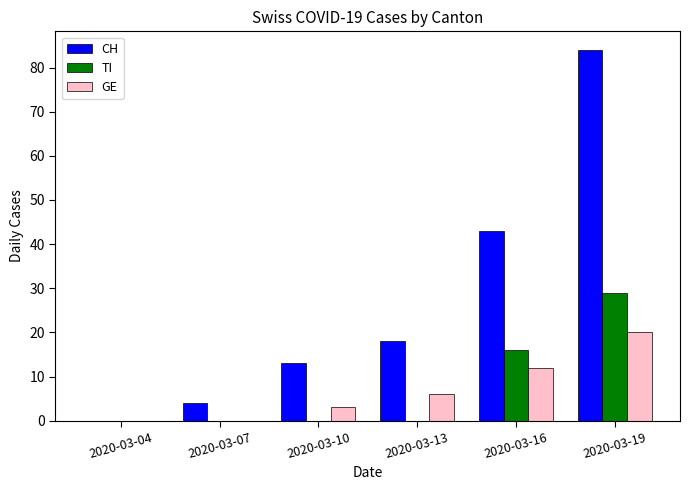

At which category is the sum across all series the highest?

2020-03-19